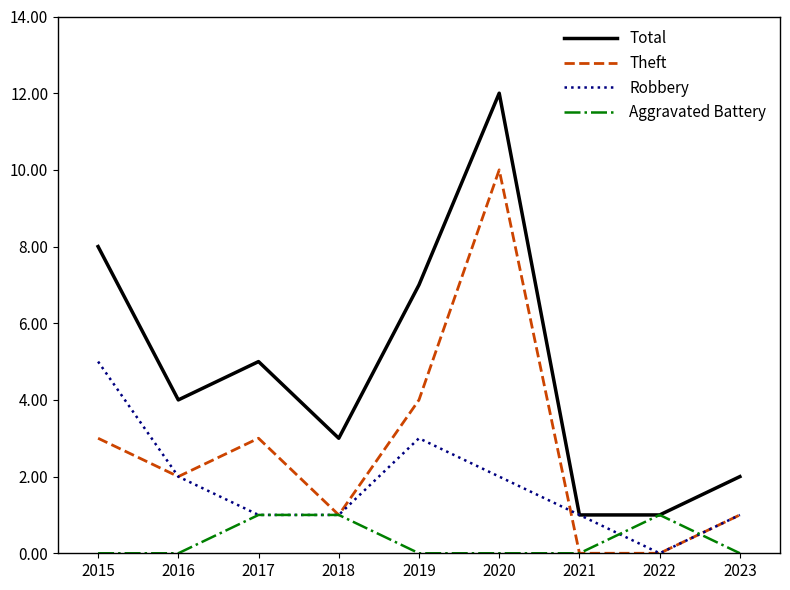

Which series has the largest total across all categories?

Total